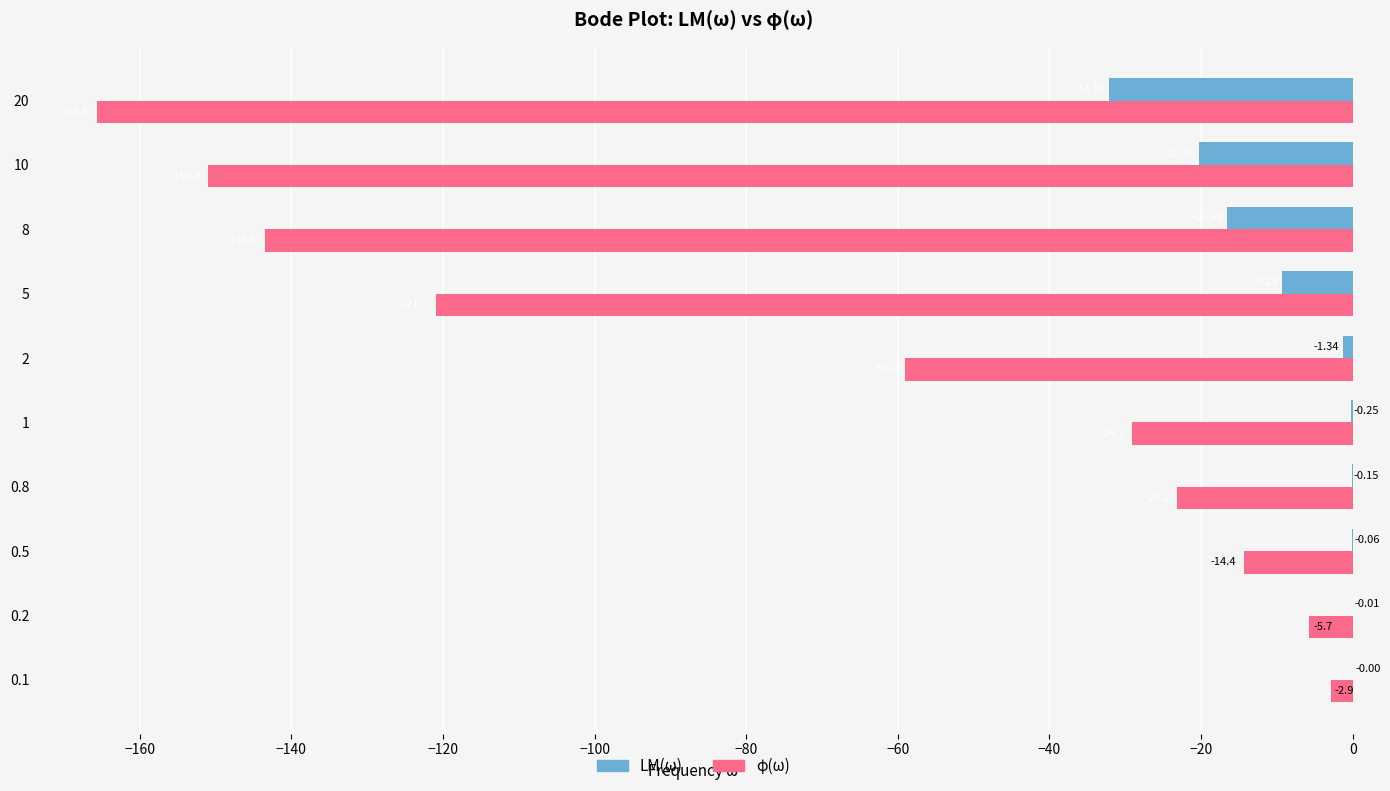

What are all the series names shown in the legend?

LM(ω), φ(ω)